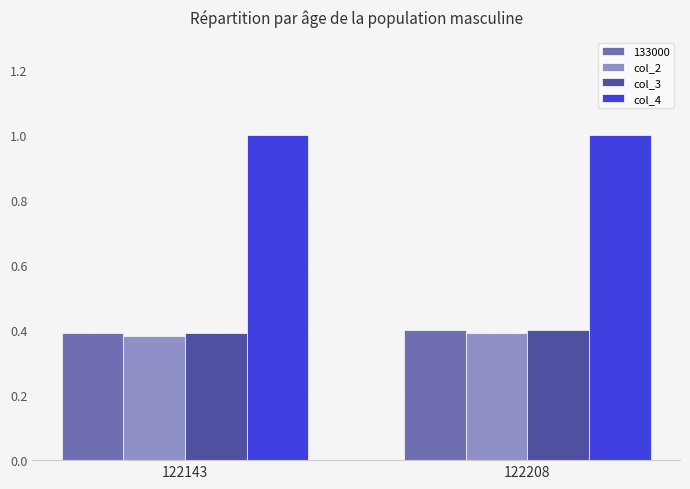

At how many categories does at least one series exceed 0?

2